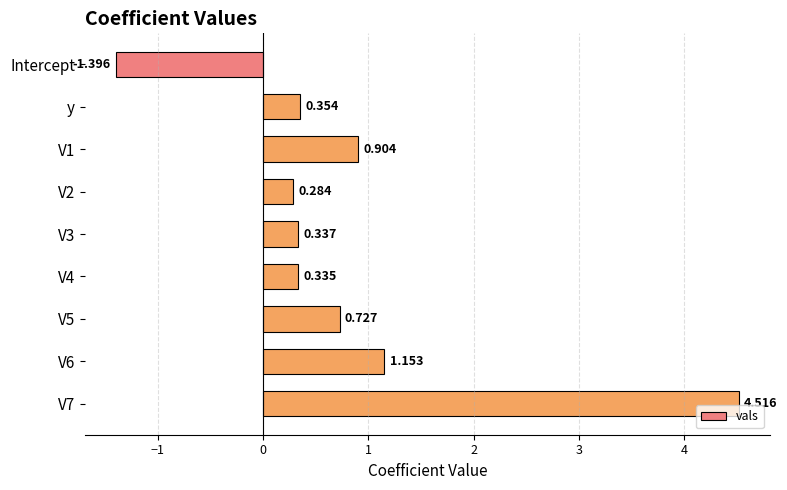

Which label corresponds to the smallest value in the chart?

Intercept